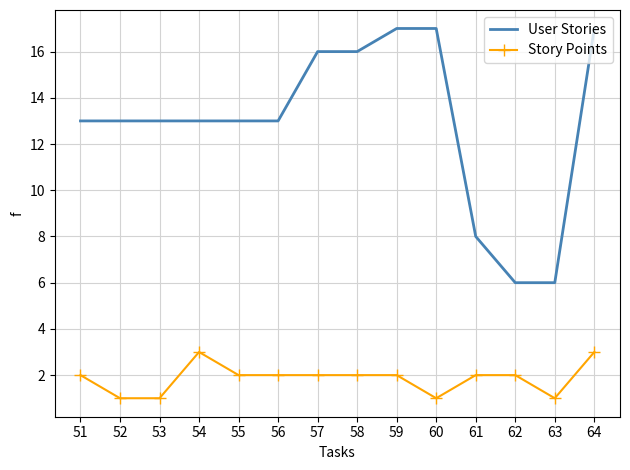

True or false: User Stories and Story Points intersect in this chart.

False